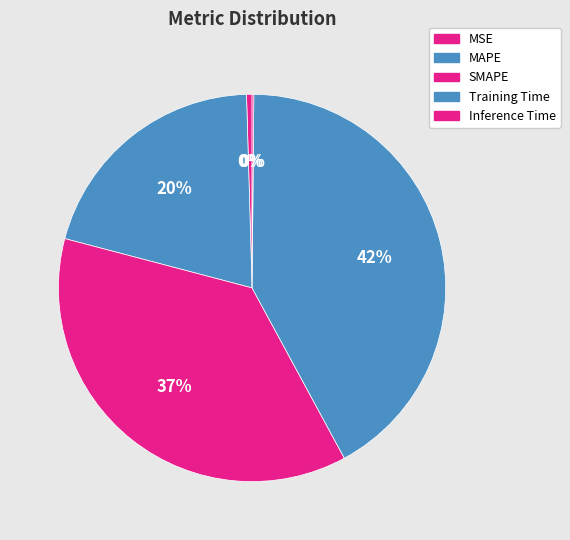

To the nearest percent, what is the average slice percentage?

20%